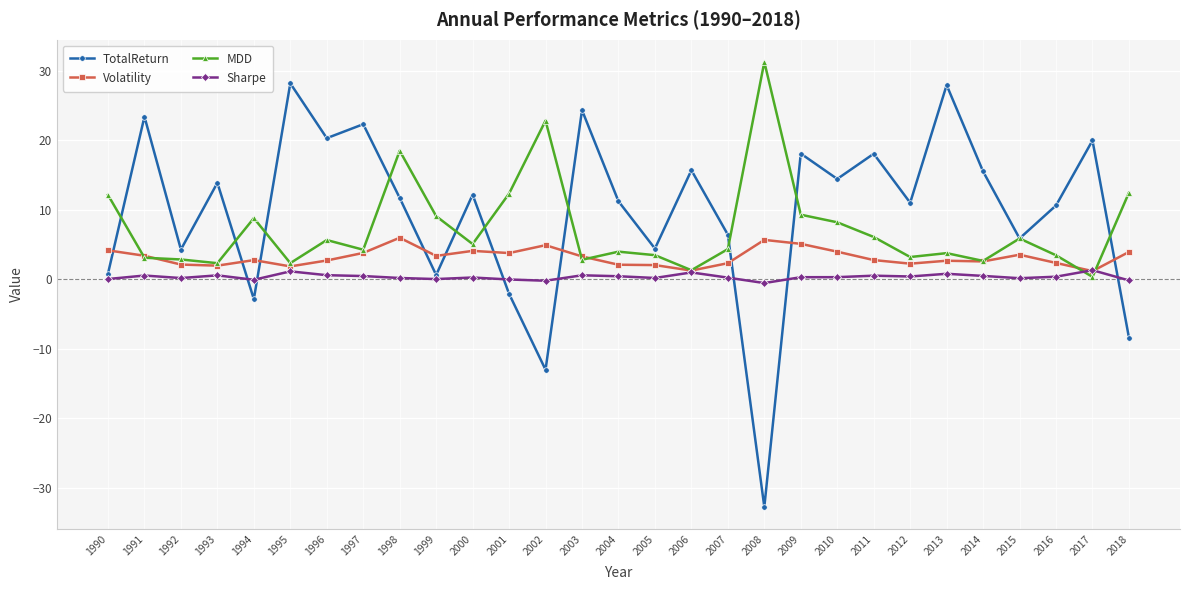

How many series are shown in this chart?

4